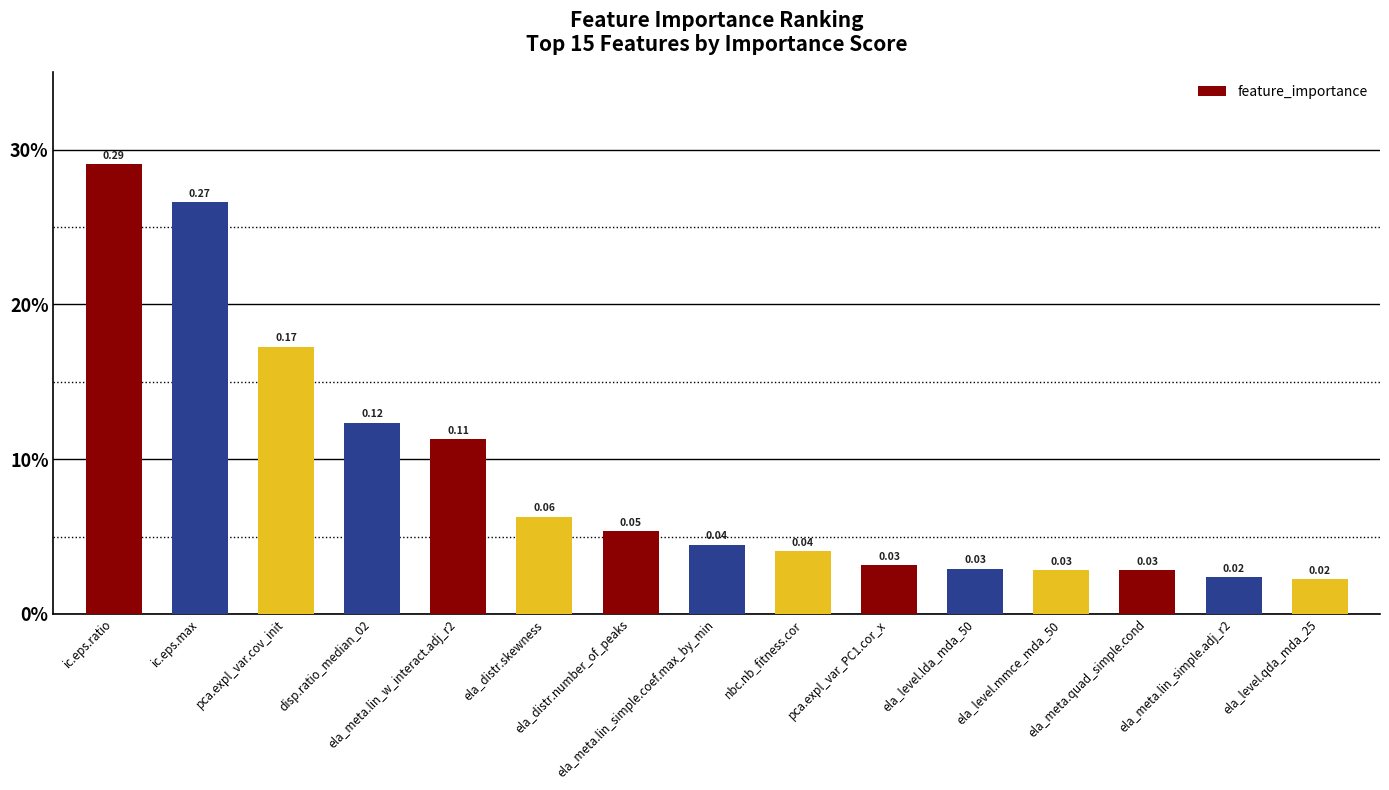

List the labels in order of value, largest first.

ic.eps.ratio, ic.eps.max, pca.expl_var.cov_init, disp.ratio_median_02, ela_meta.lin_w_interact.adj_r2, ela_distr.skewness, ela_distr.number_of_peaks, ela_meta.lin_simple.coef.max_by_min, nbc.nb_fitness.cor, pca.expl_var_PC1.cor_x, ela_level.lda_mda_50, ela_level.mmce_mda_50, ela_meta.quad_simple.cond, ela_meta.lin_simple.adj_r2, ela_level.qda_mda_25